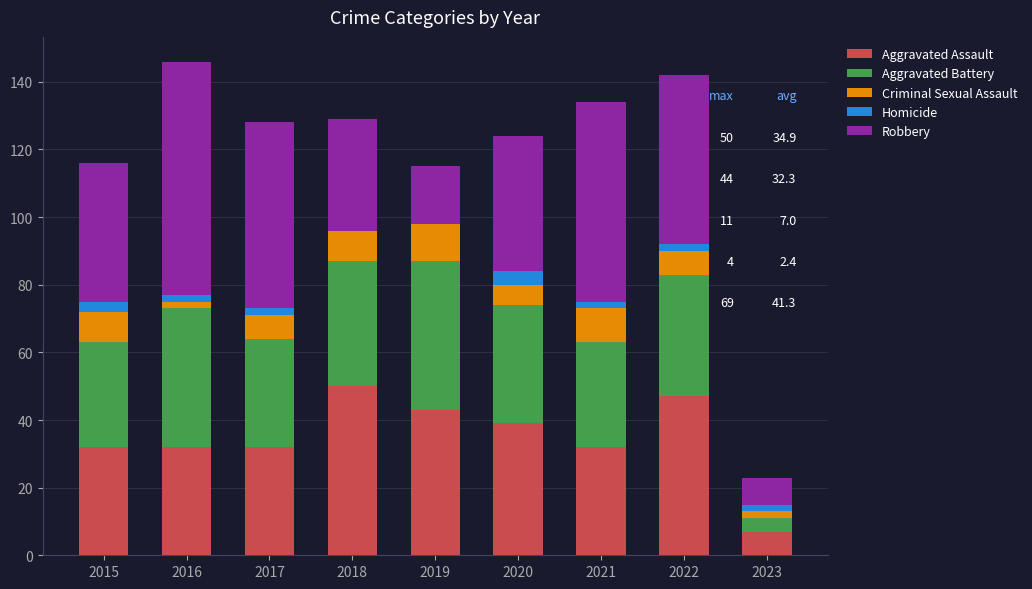

The value of Aggravated Assault at 2017 is 32. True or false?

True